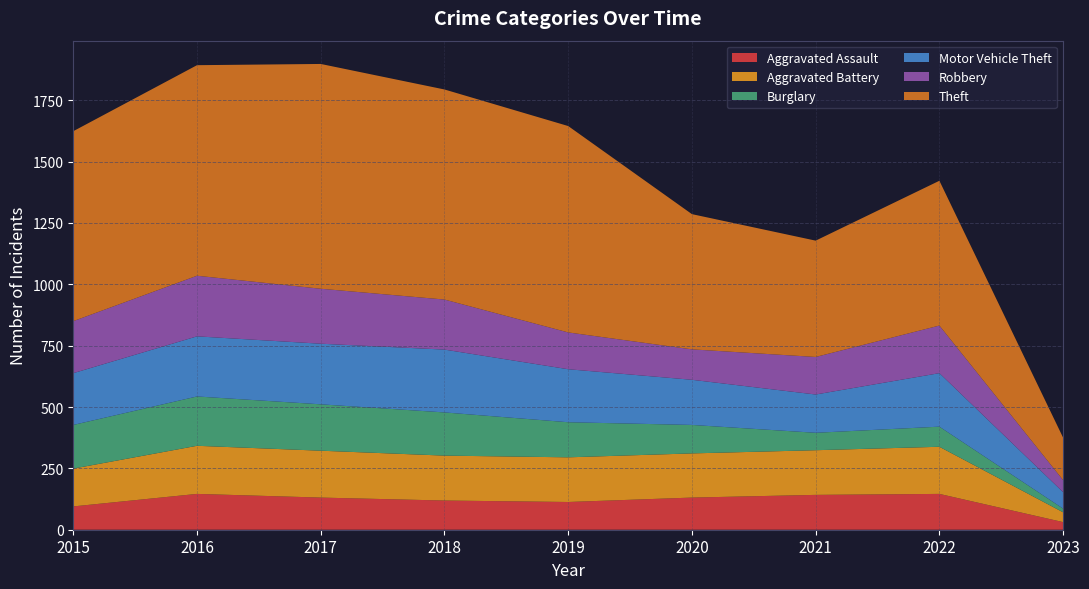

Reading left to right, extract all data points from this chart.

Aggravated Assault: 2015=95	2016=146	2017=131	2018=119	2019=113	2020=131	2021=142	2022=146	2023=31
Aggravated Battery: 2015=154	2016=196	2017=191	2018=183	2019=182	2020=180	2021=182	2022=192	2023=40
Burglary: 2015=178	2016=201	2017=189	2018=176	2019=143	2020=116	2021=71	2022=82	2023=15
Motor Vehicle Theft: 2015=211	2016=245	2017=247	2018=256	2019=216	2020=184	2021=156	2022=218	2023=67
Robbery: 2015=212	2016=247	2017=224	2018=204	2019=150	2020=124	2021=153	2022=194	2023=49
Theft: 2015=774	2016=858	2017=916	2018=856	2019=841	2020=551	2021=474	2022=590	2023=173